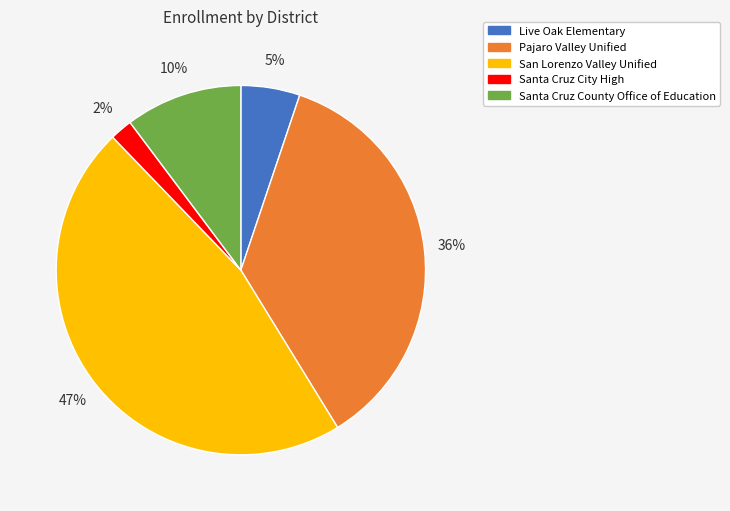

Count the number of slices in the pie.

5